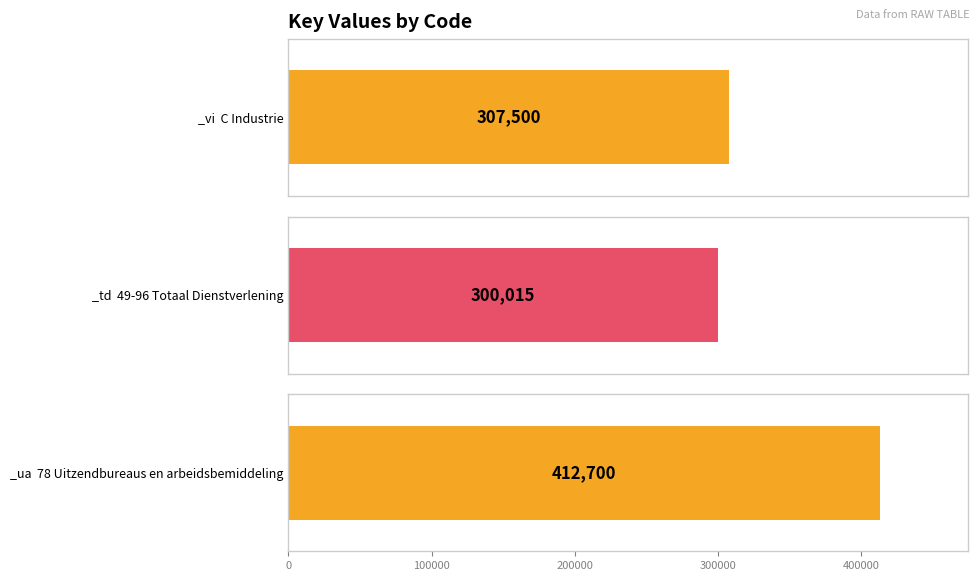

List the labels in order of value, largest first.

_ua, _vi, _td